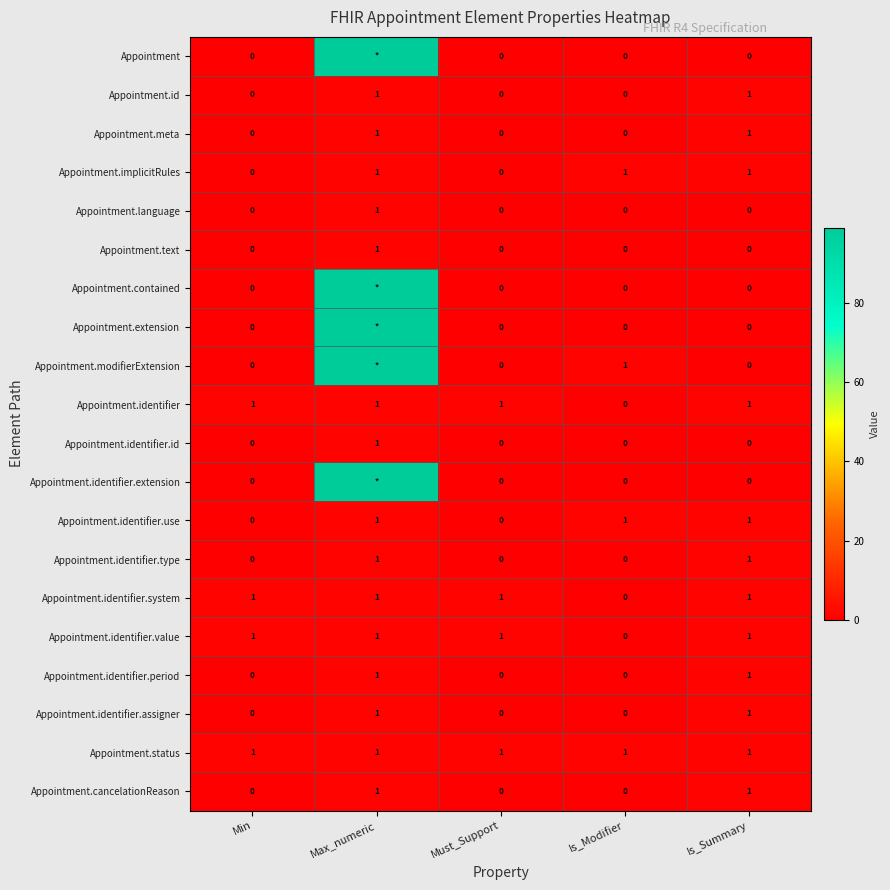

How many data points does each series have?

5